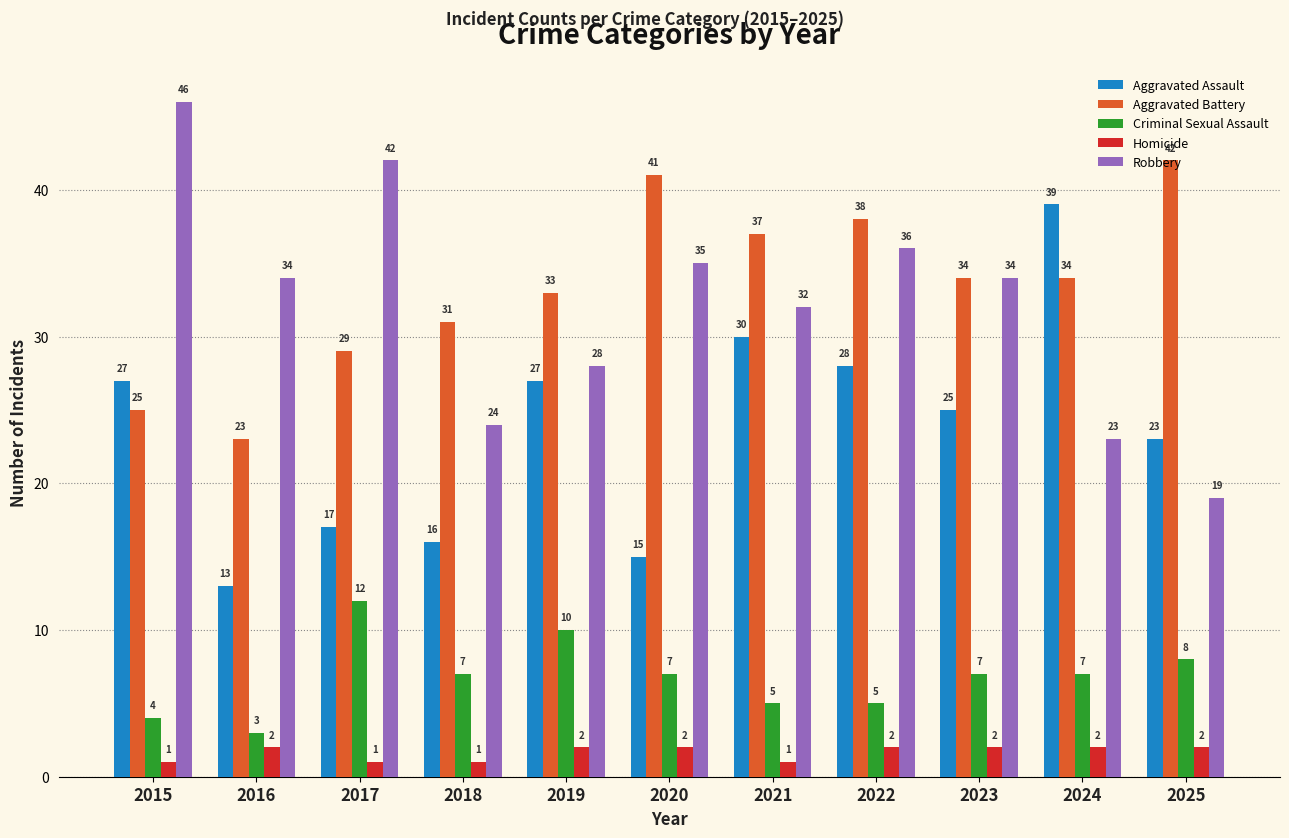

What is the average value of the Criminal Sexual Assault series?

7